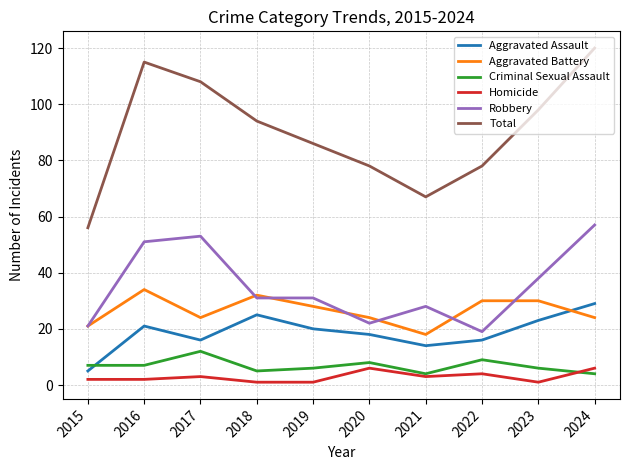

True or false: Aggravated Battery has a value of 21 at 2015.

True